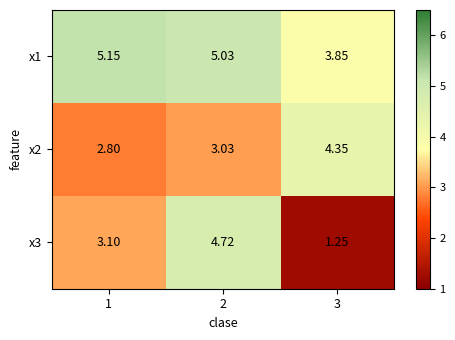

Which series changed the most between 2 and 3?

x3